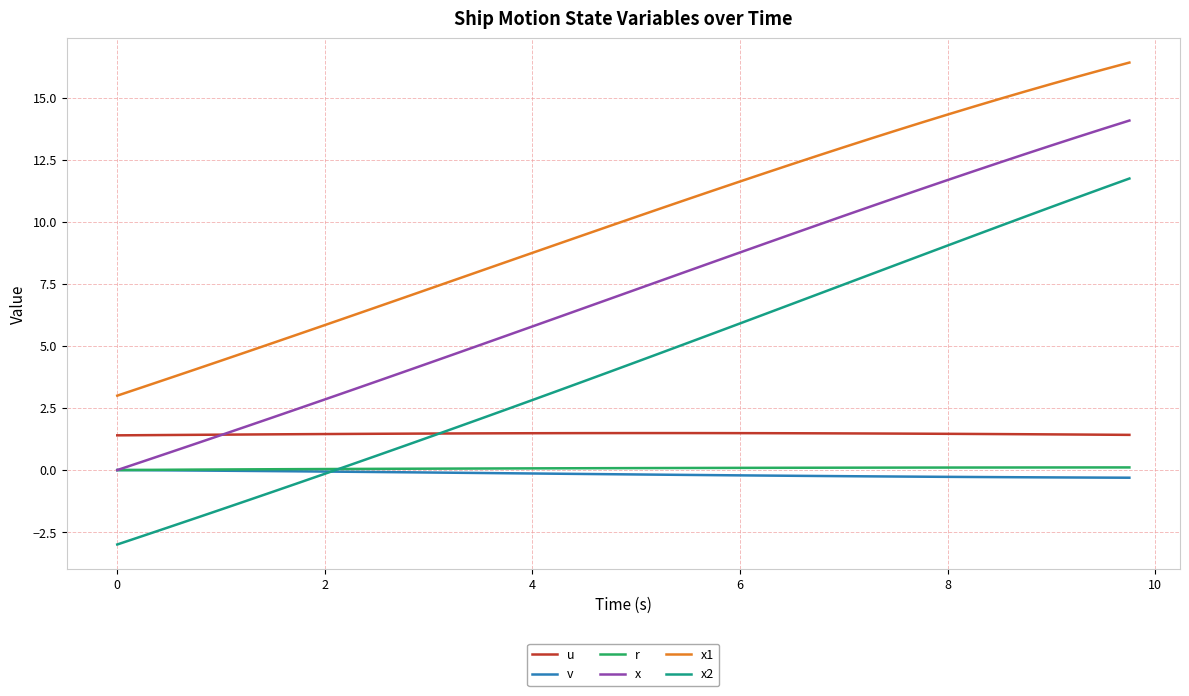

How many lines are shown in the chart?

6